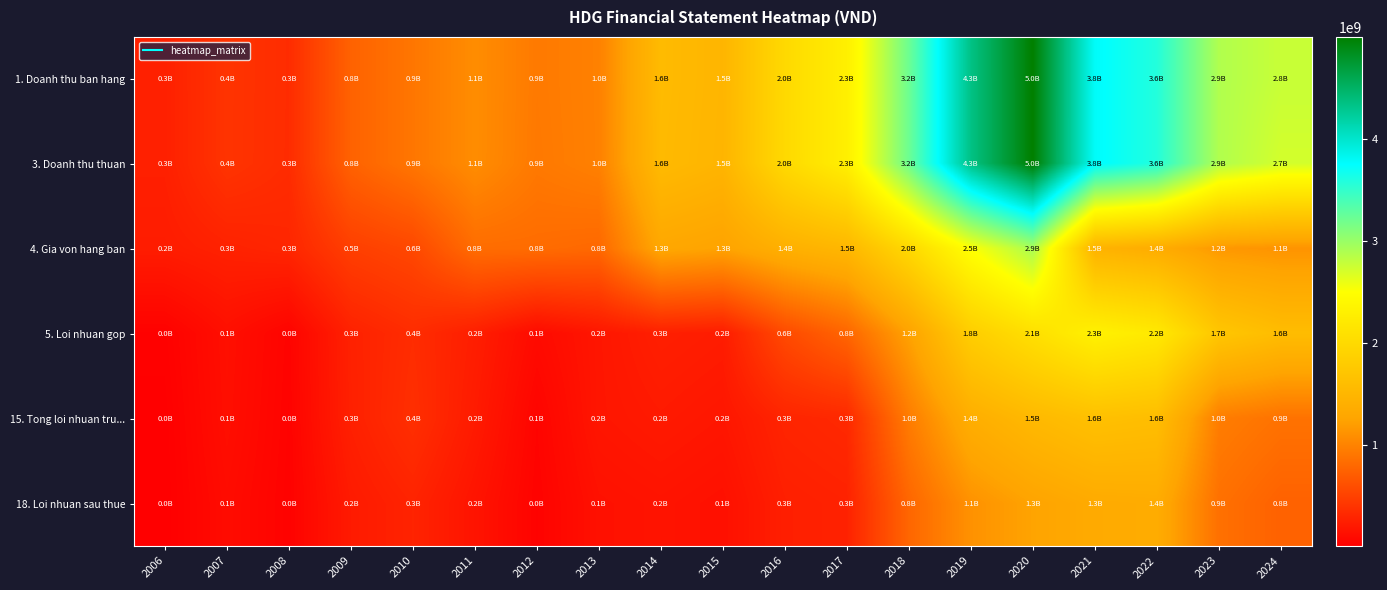

What is the difference between the highest and lowest values at 2016?

1737922693